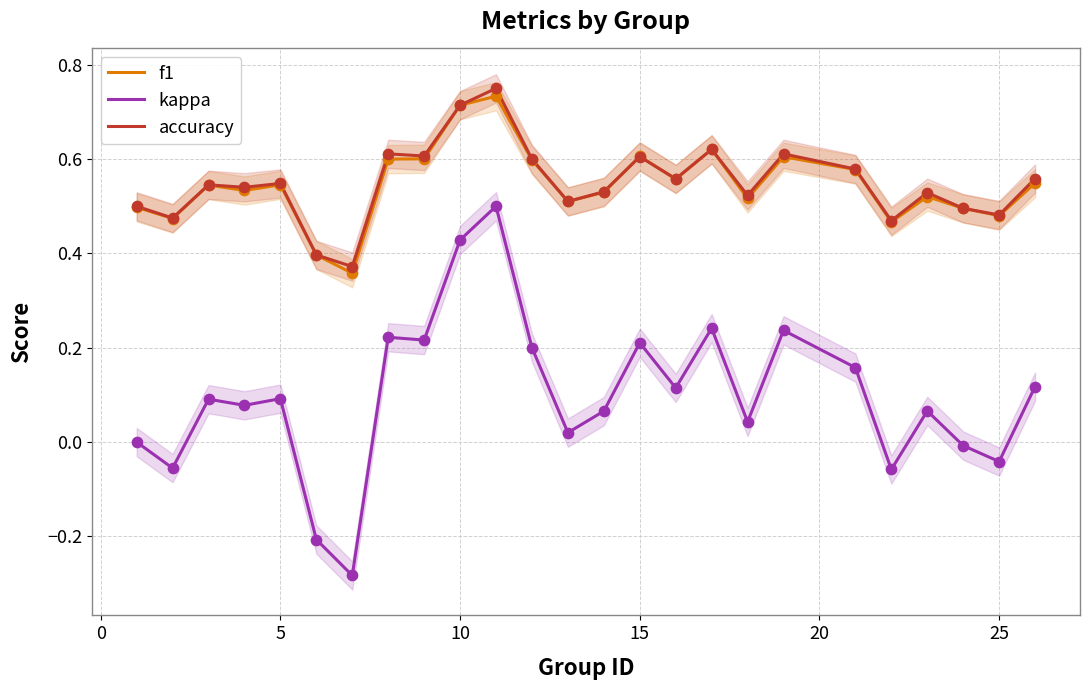

What are all the series names shown in the legend?

f1, kappa, accuracy